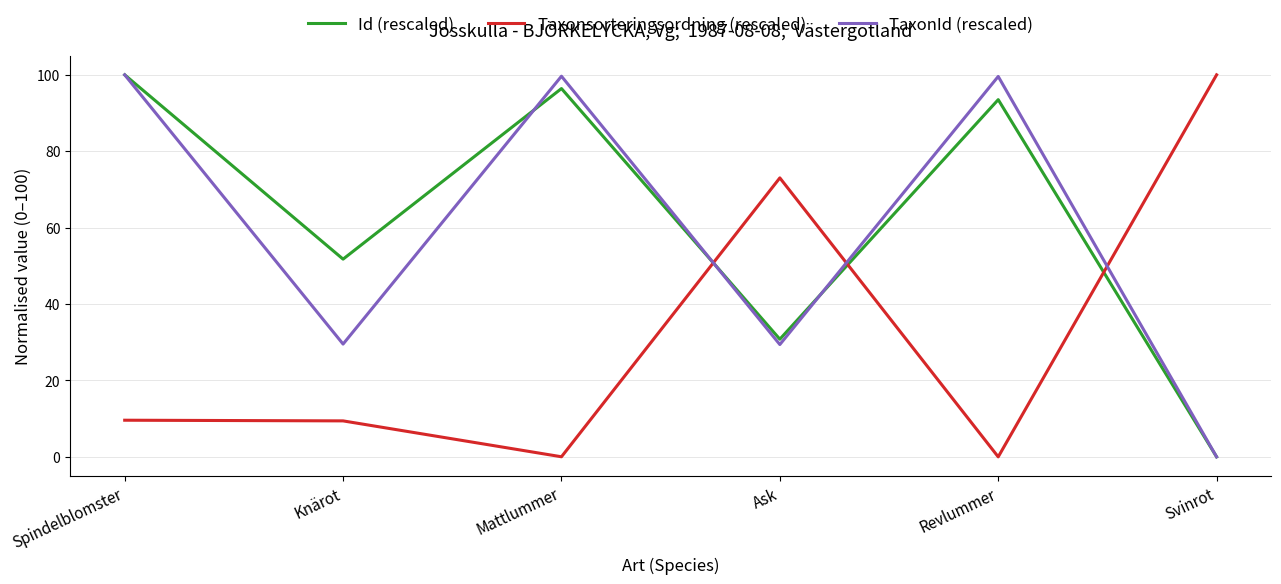

Rank the categories by Id (rescaled) value from highest to lowest.

Spindelblomster, Mattlummer, Revlummer, Knärot, Ask, Svinrot